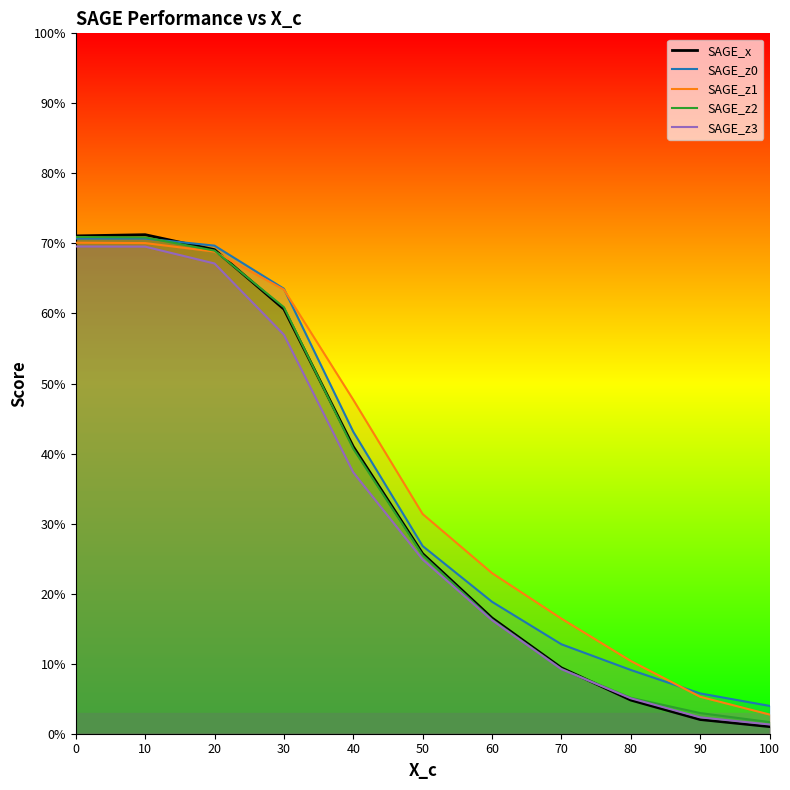

Read the SAGE_z3 value at 50.

0.2